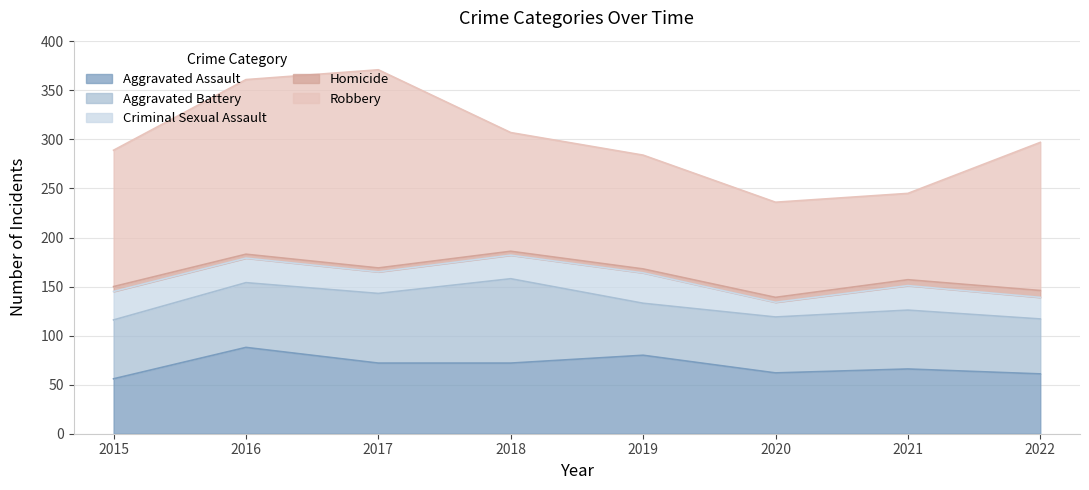

At which category is the sum across all series the highest?

2017